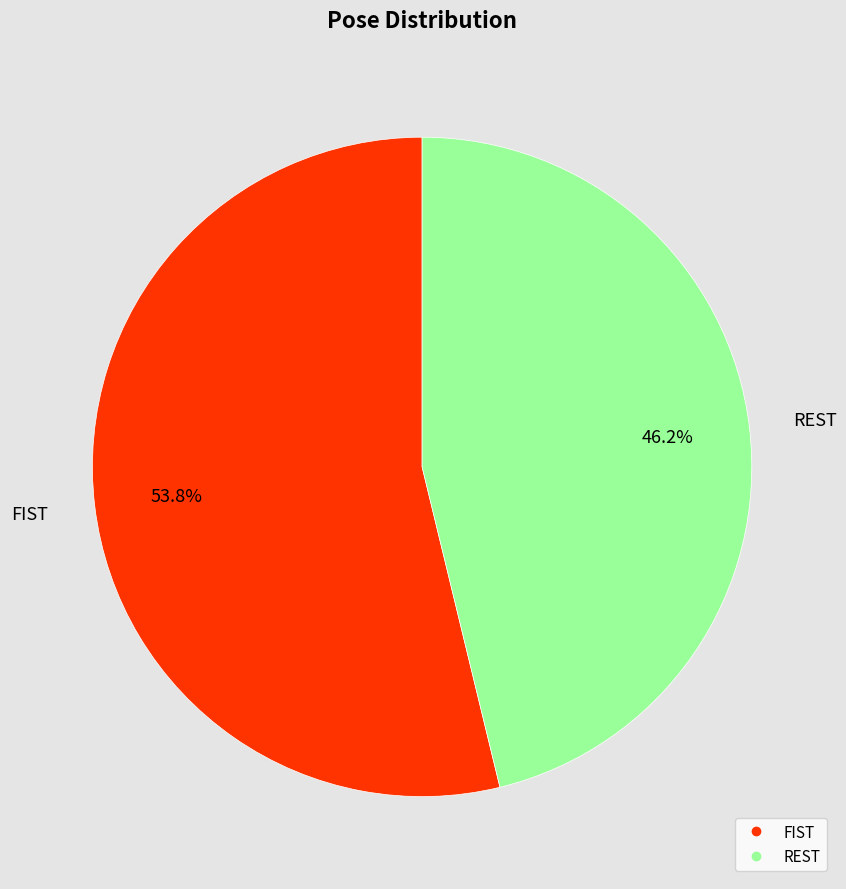

Do FIST and REST together represent more than half of the pie?

Yes